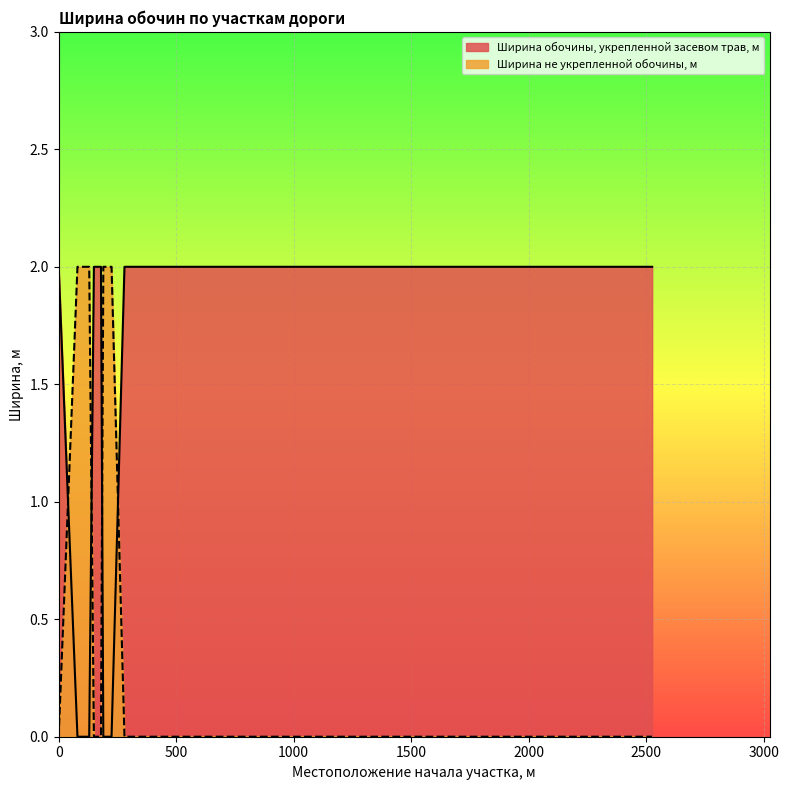

The Ширина не укрепленной обочины, м series shows 0 at 890. True or false?

True